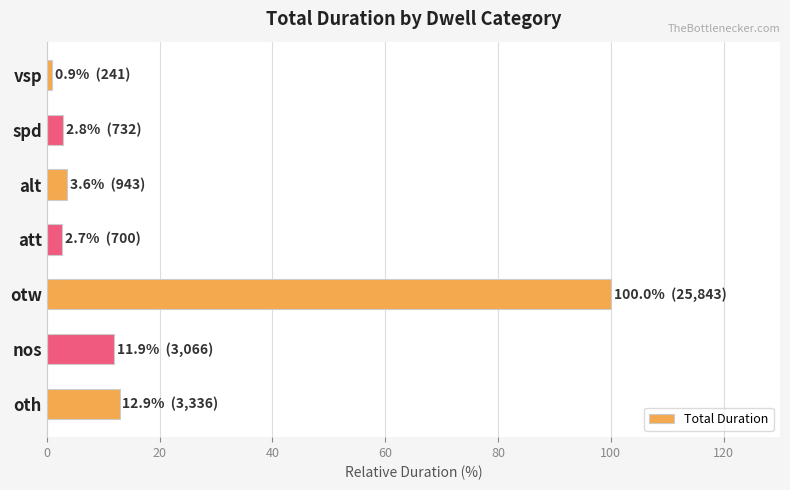

What is the sum of the values at alt and nos?

15.5